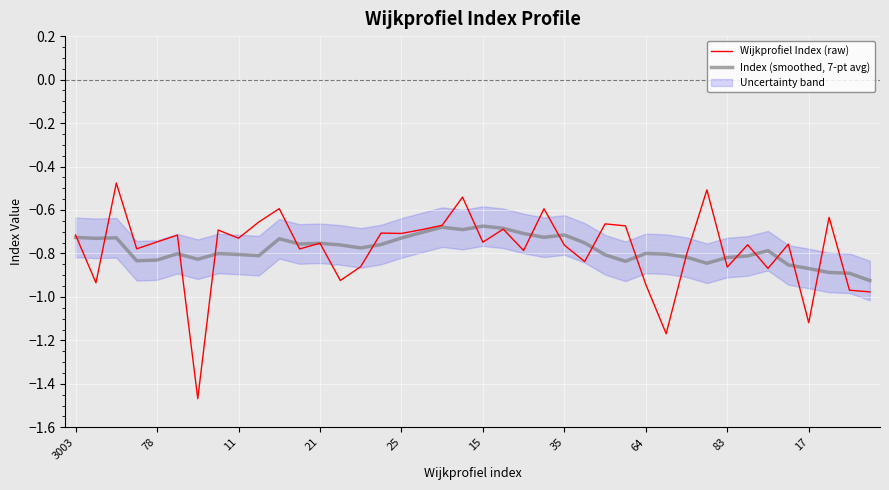

What is the average value of the Wijkprofiel Index (raw) series?

-0.8